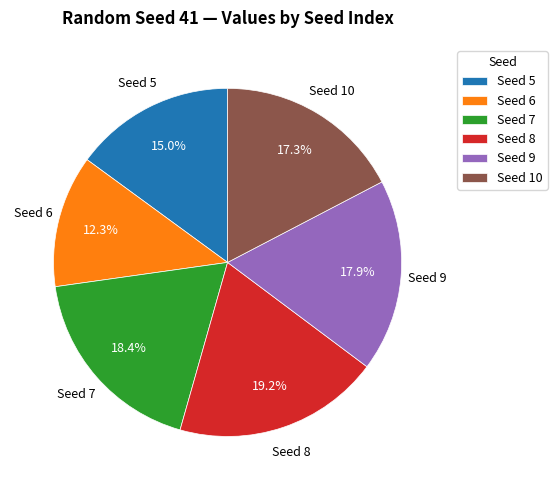

Is there any slice that represents more than half of the pie?

No